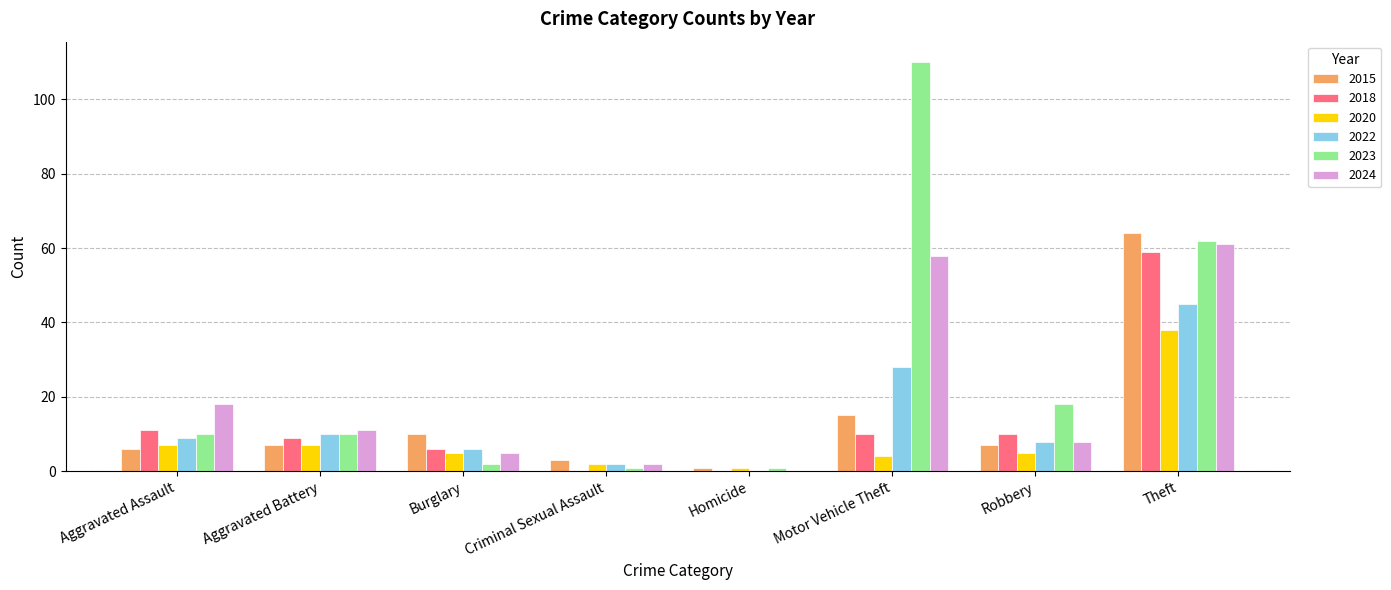

What are all the series names shown in the legend?

2015, 2018, 2020, 2022, 2023, 2024